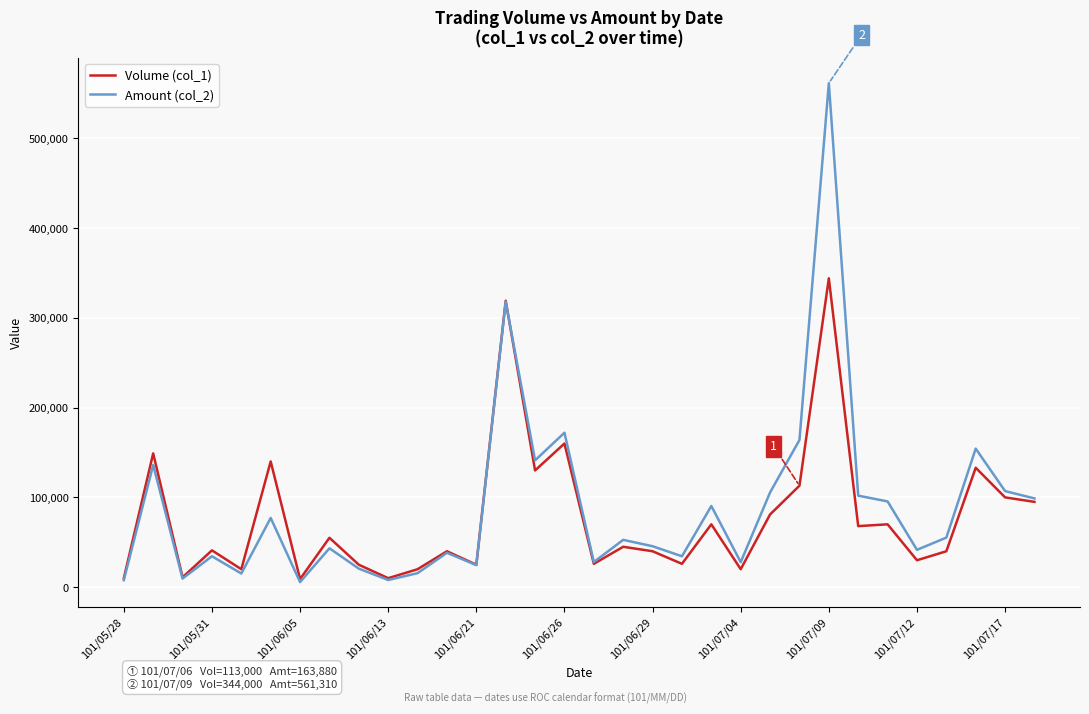

Which series has the widest spread of values?

Amount (col_2)